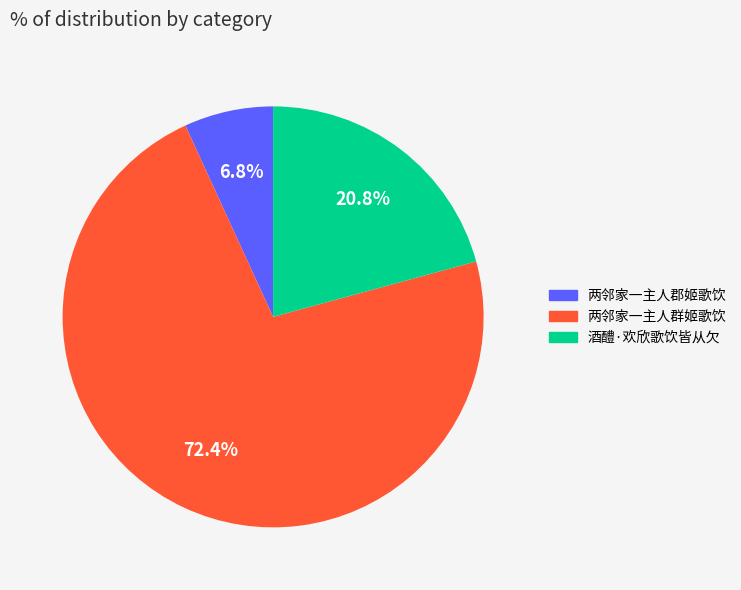

Is there a majority slice in this chart?

Yes